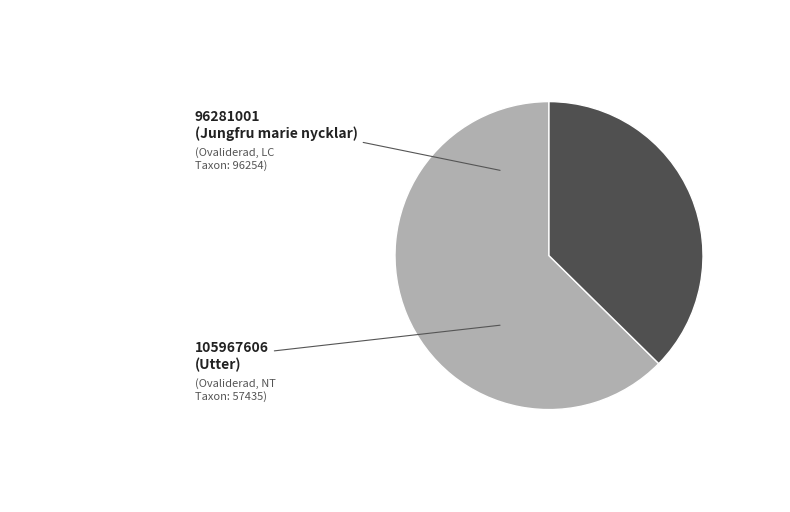

Which slice is the largest?

96281001